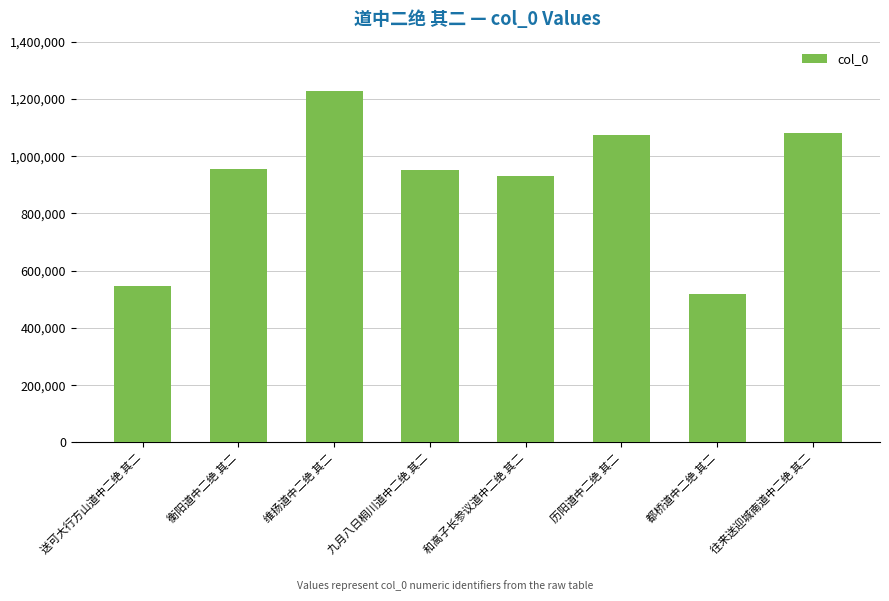

At which label is the value closest to 873100?

和高子长参议道中二绝 其二